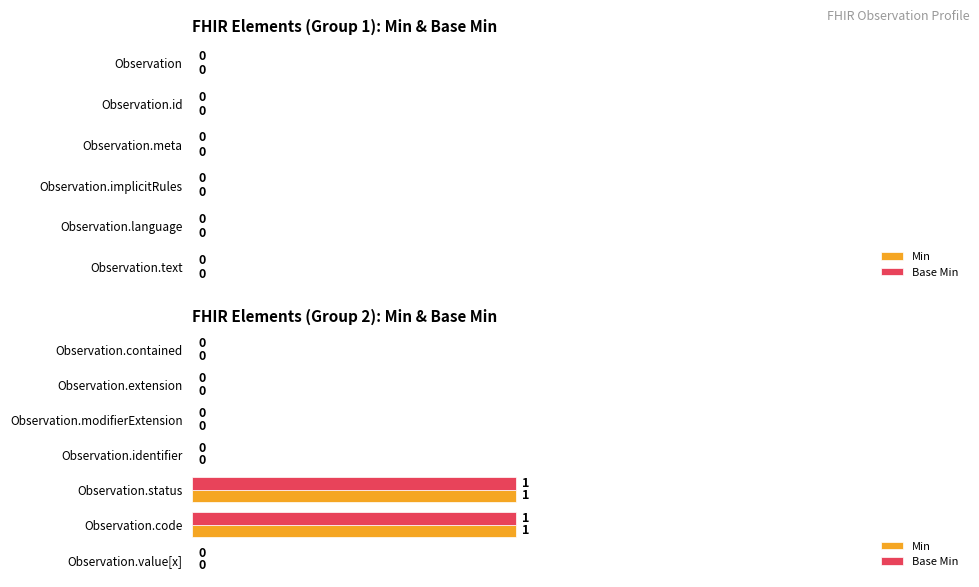

How many Base Min values are between 0 and 1?

7